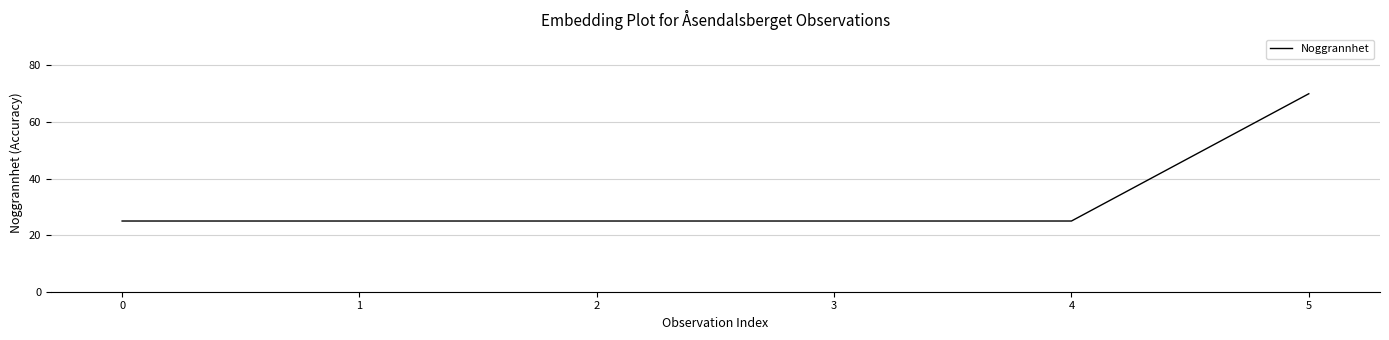

What is the ratio of the value at 4 to the value at 3?

1.0